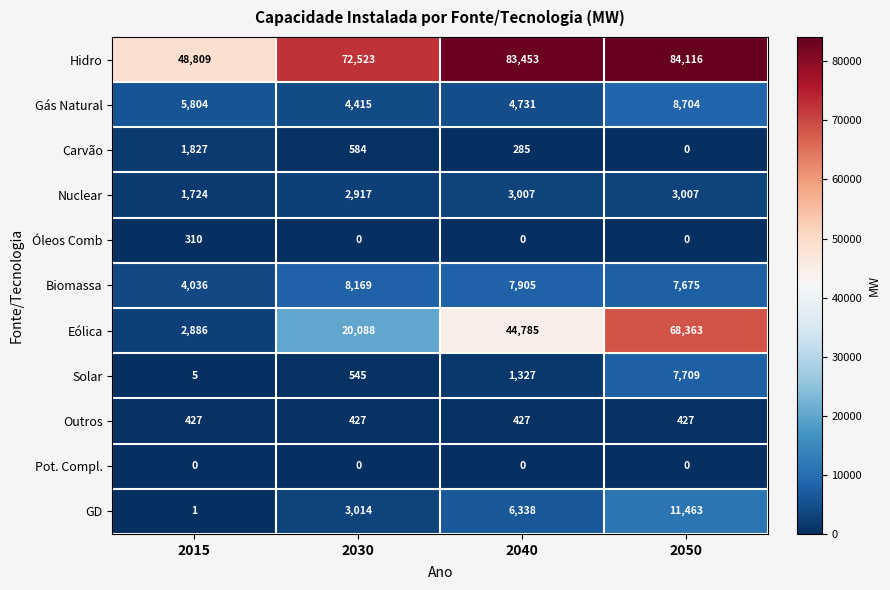

What is the difference between the maximum and second lowest values in the Solar series?

7164